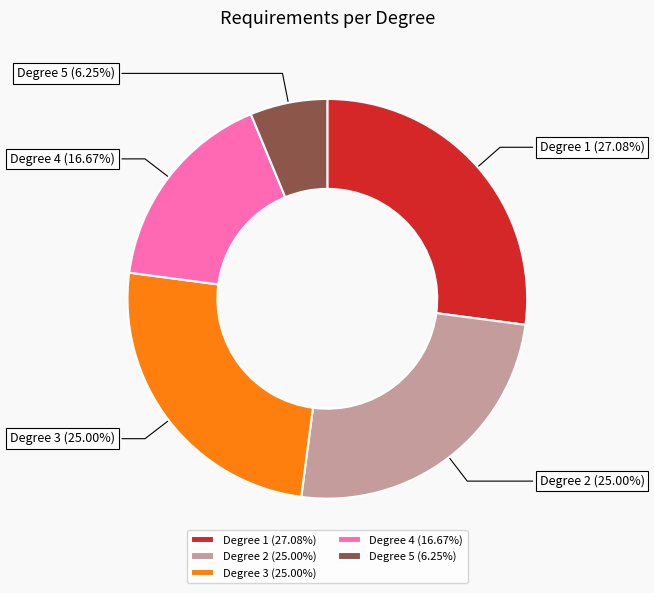

Count the number of slices in the pie.

5